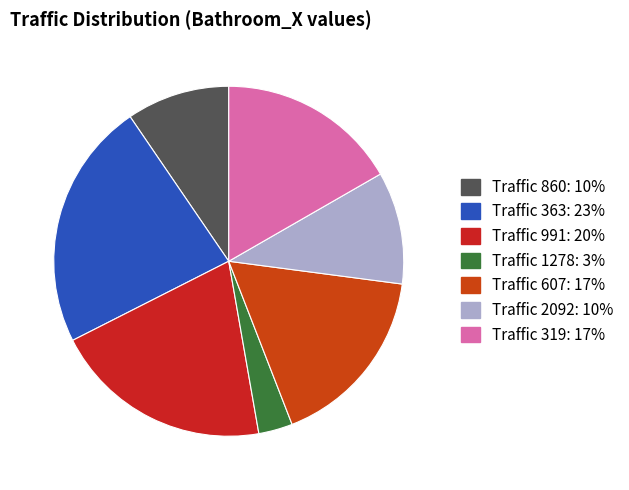

How many segments does this pie chart have?

7